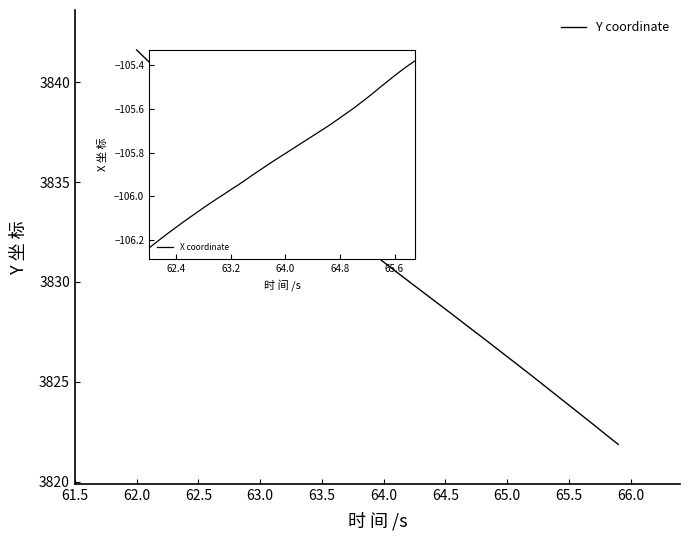

Does the chart display data point markers on the line(s)?

No